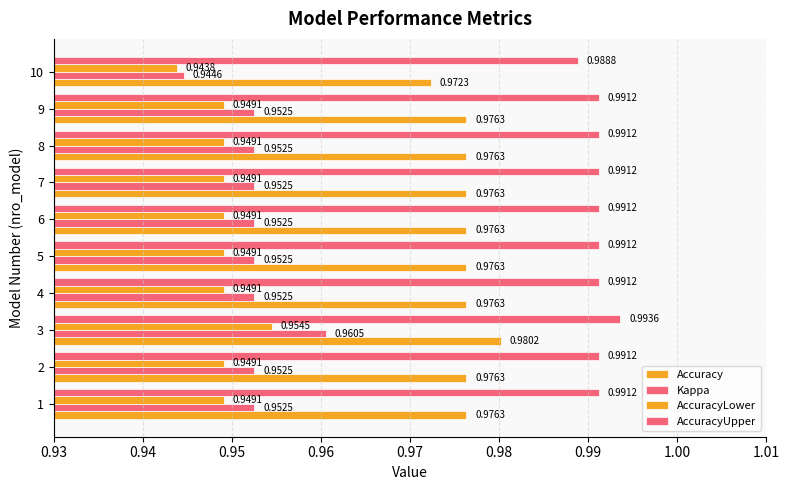

How many distinct data groups are displayed?

4